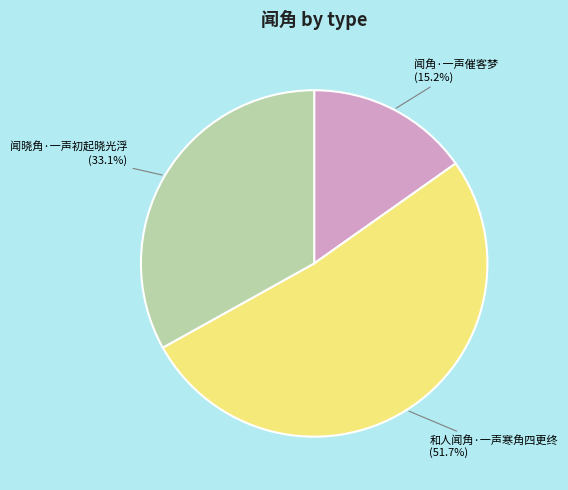

Approximately how many times larger is the value at 闻角·一声催客梦 compared to 闻晓角·一声初起晓光浮?

0.5